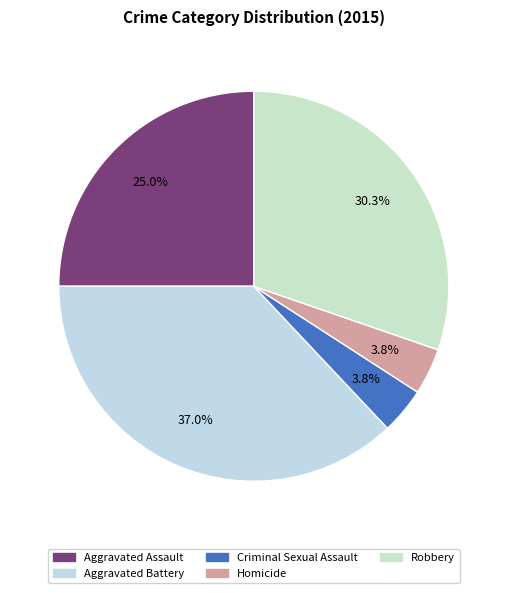

Rank the categories by value from lowest to highest.

Criminal Sexual Assault, Homicide, Aggravated Assault, Robbery, Aggravated Battery